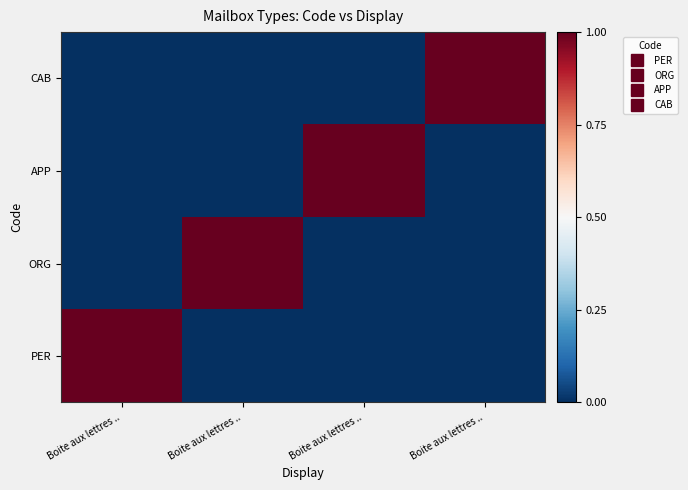

Between Boite aux lettres .. and Boite aux lettres .., which is larger?

Boite aux lettres ..